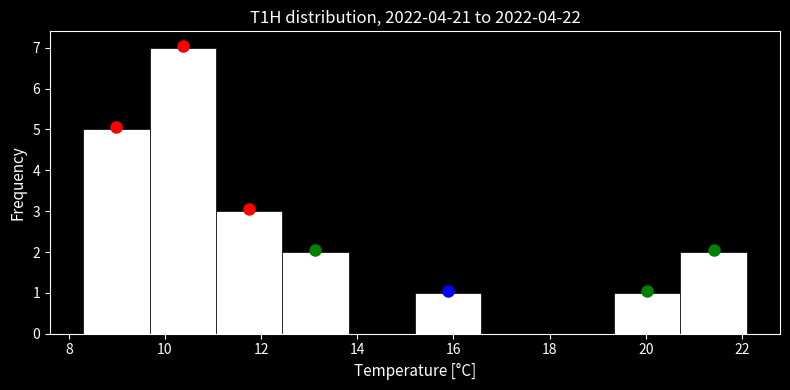

What is the height of the bar covering 19.34 to 20.72 on the x-axis? Neither the bar edges nor the heights are printed on the chart, so give them approximately, as read against the axes.

1